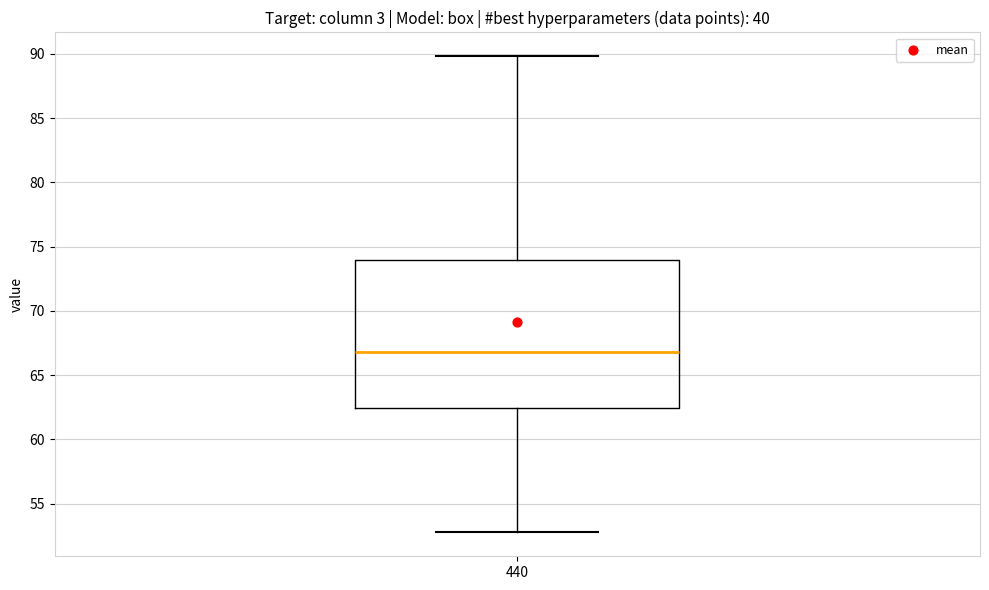

Read this box plot against the y-axis: the position of the median line, the range covered by the box, and the ends of both whiskers. The values are not printed on the chart, so give them approximately, as read against the axis.

median 67.0, box 62.5 to 74.0, whiskers 53.0 to 90.0